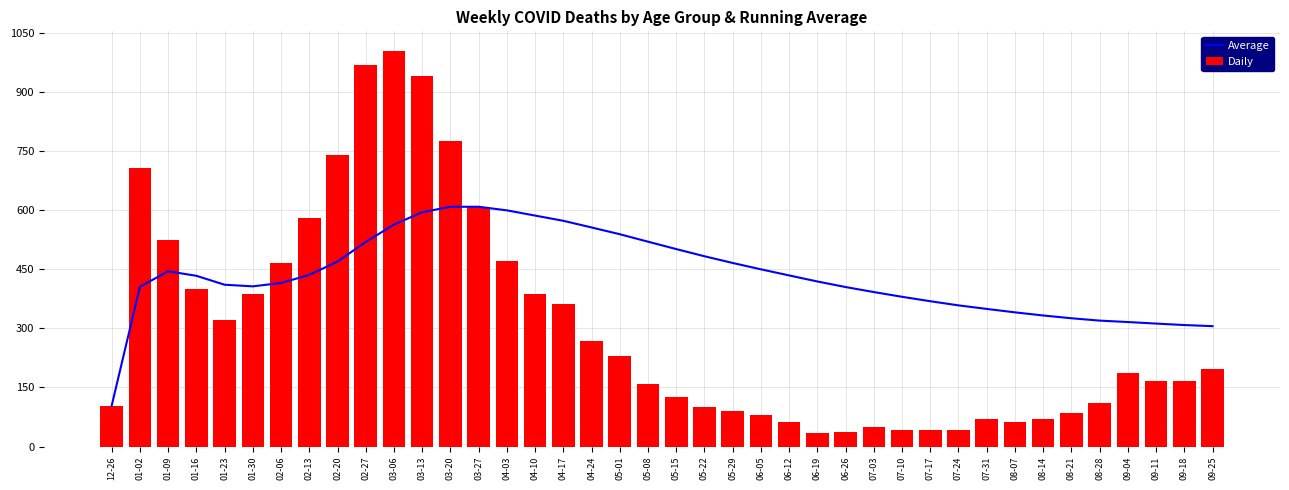

What are all the series names shown in the legend?

Average, Daily